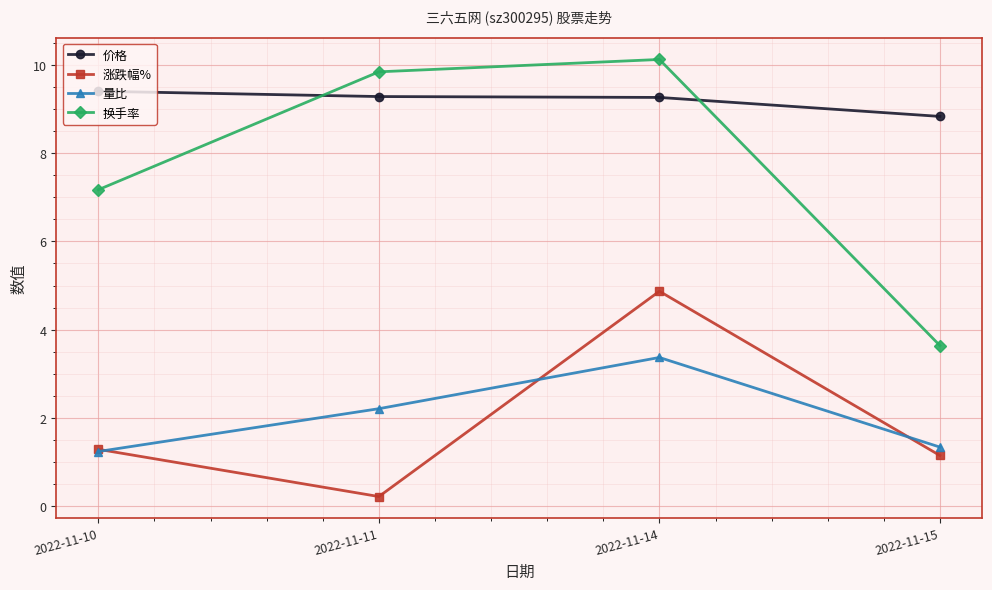

At how many categories does at least one series exceed 0?

4